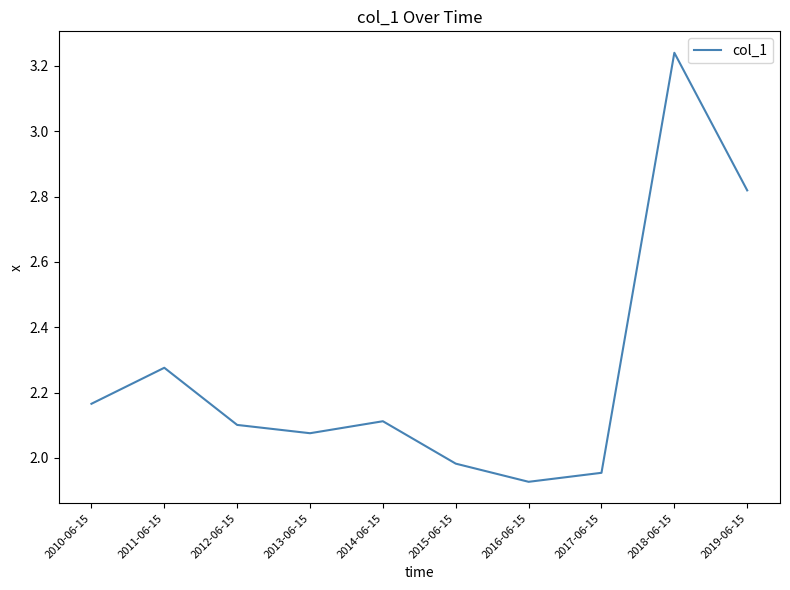

What is the change in value from 2010-06-15 to 2012-06-15?

-0.1